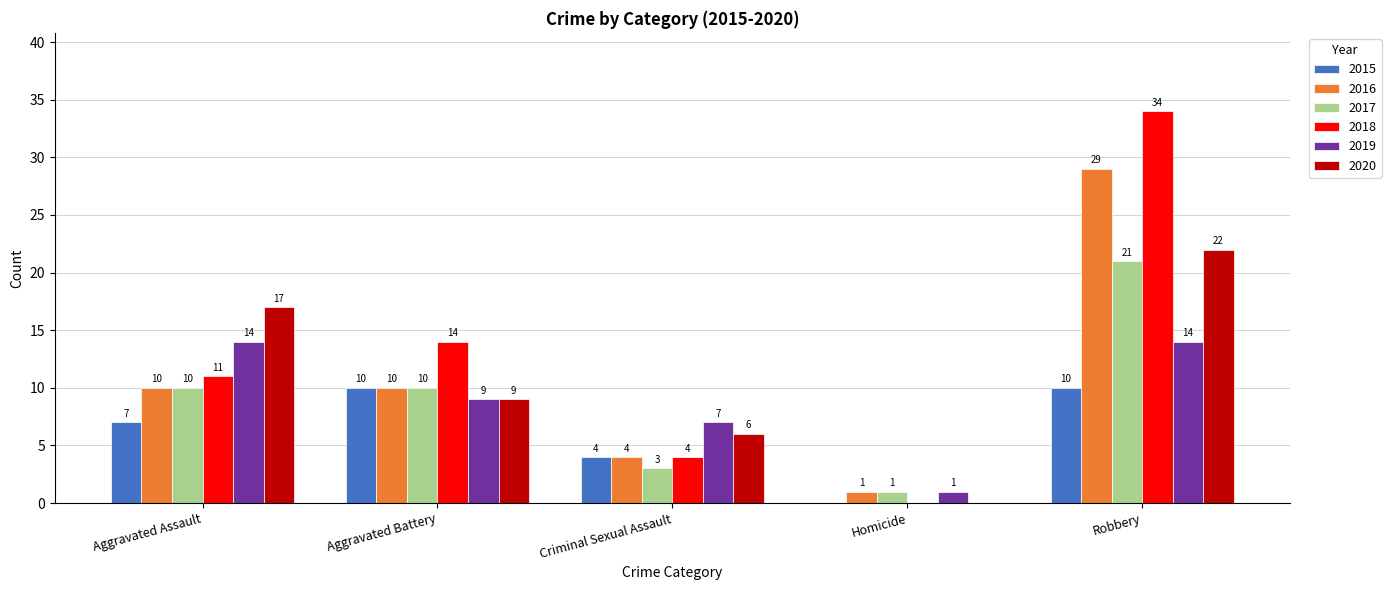

What is the total value across all series at Aggravated Battery?

62